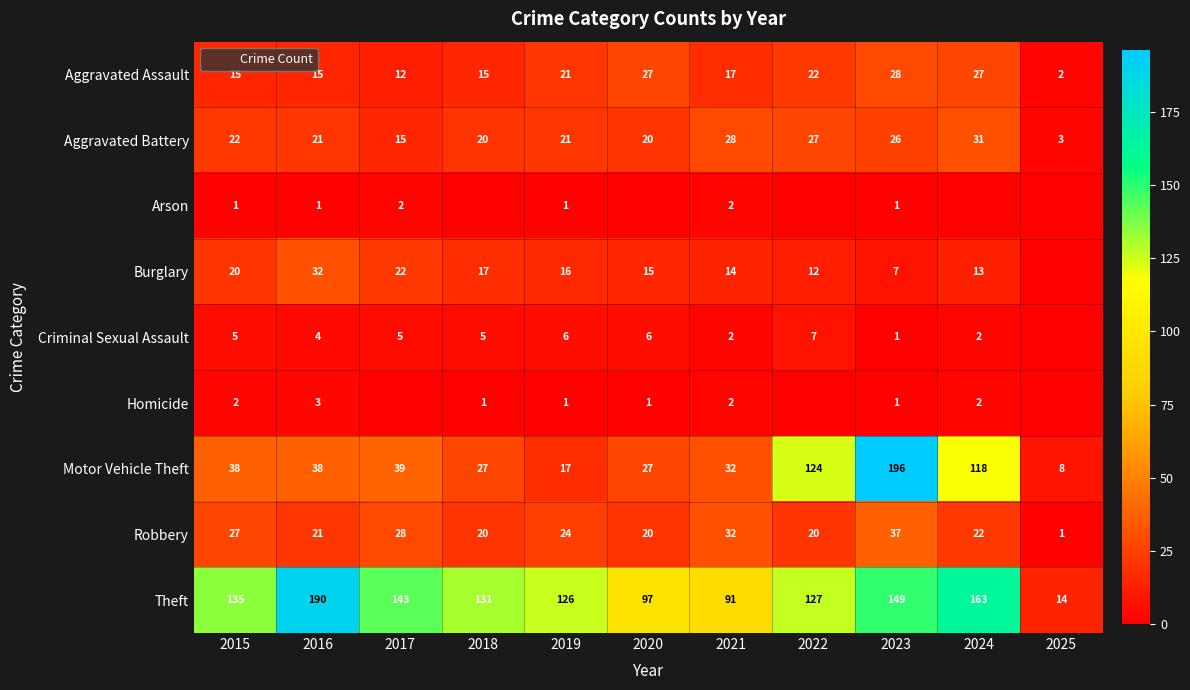

What is the difference between the second highest and second lowest values in the Aggravated Battery series?

13